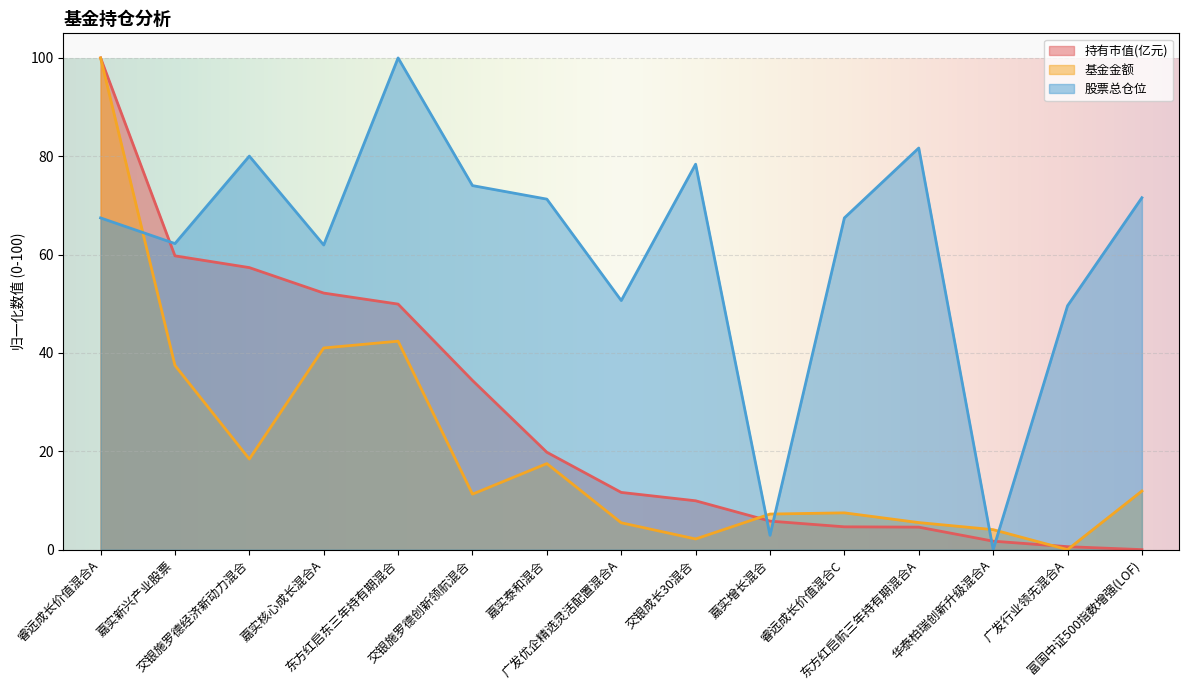

Between 交银施罗德创新领航混合 and 交银成长30混合, which is larger?

交银施罗德创新领航混合